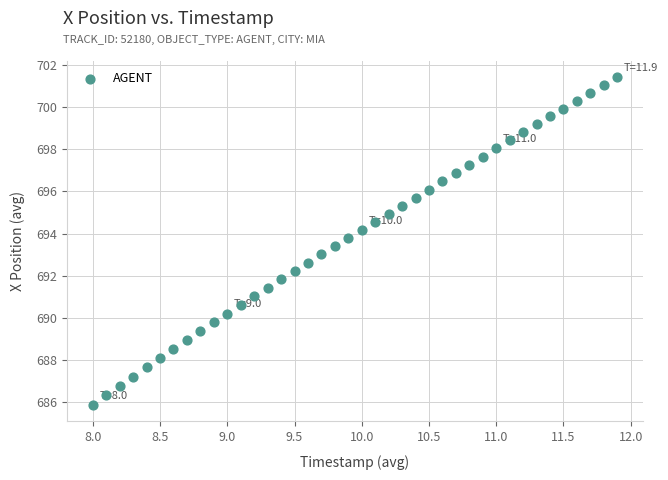

What is the range of X values (max minus min)?

3.9